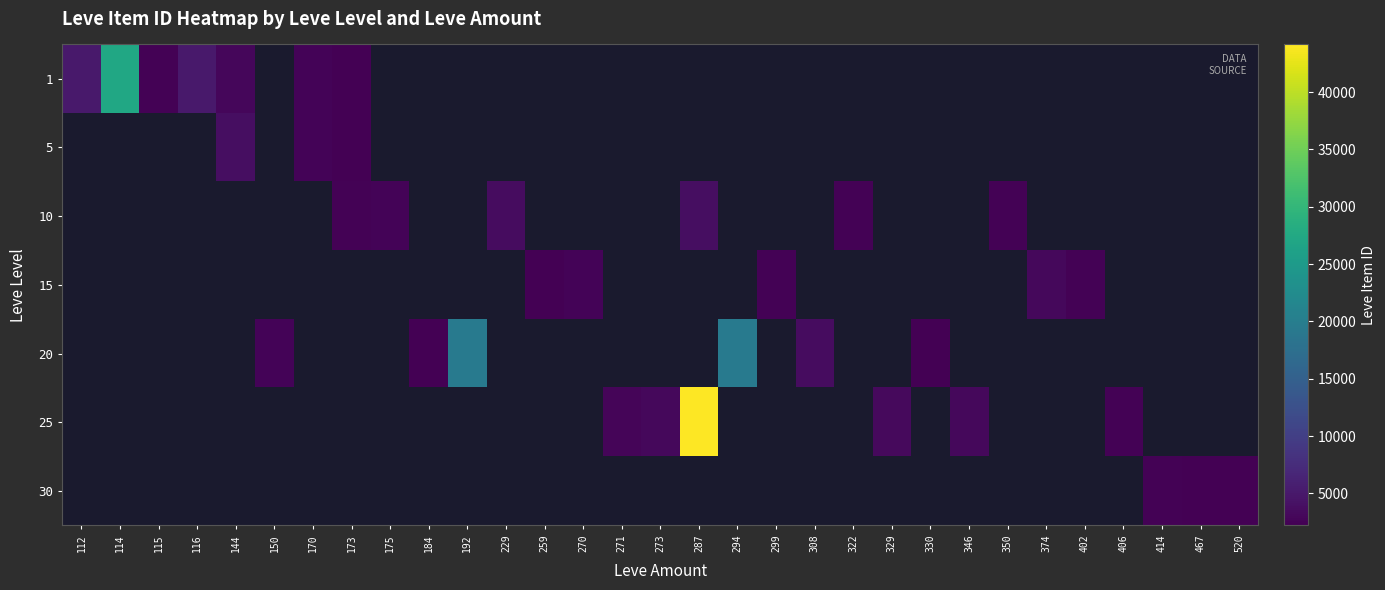

What is the maximum value for 1?

27125.0